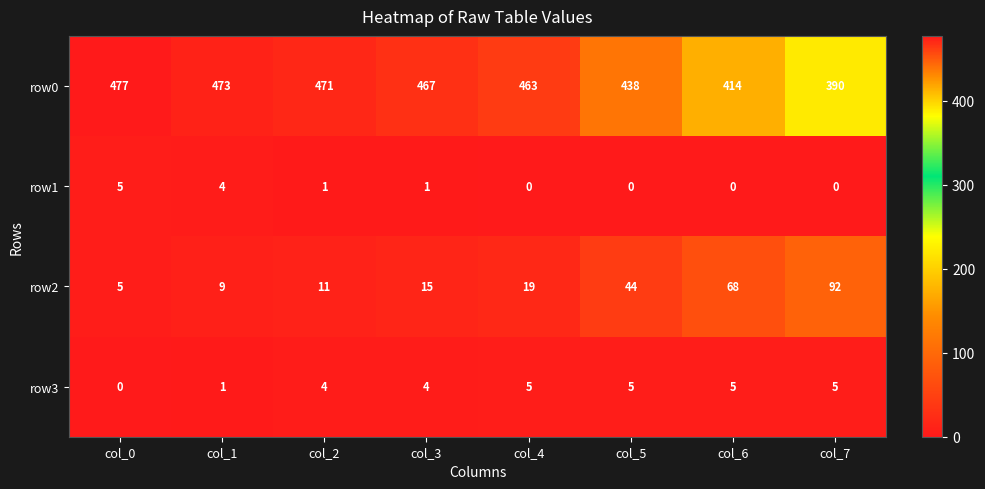

At how many categories does at least one series exceed 165?

8